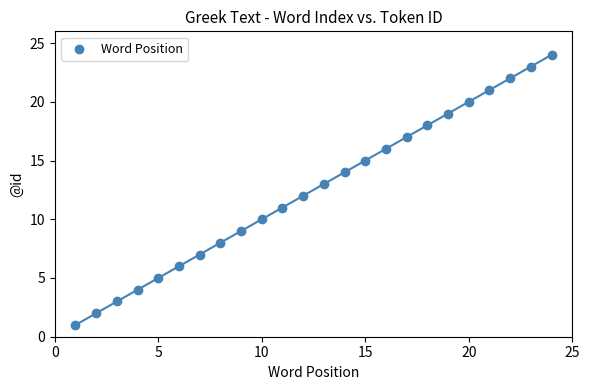

What is the range of Y values (max minus min)?

23